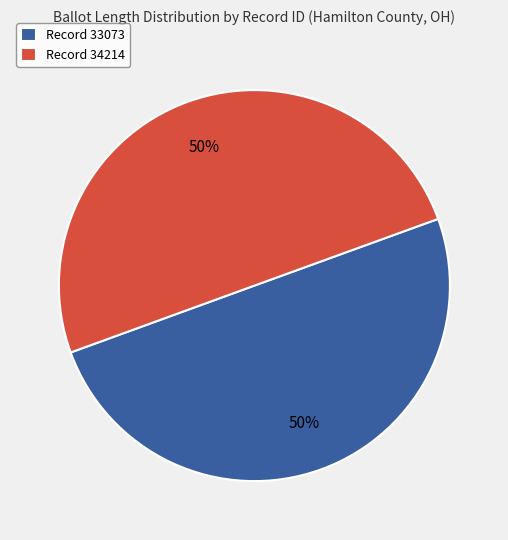

What percentage is the Record 33073 slice, to the nearest percent?

50%